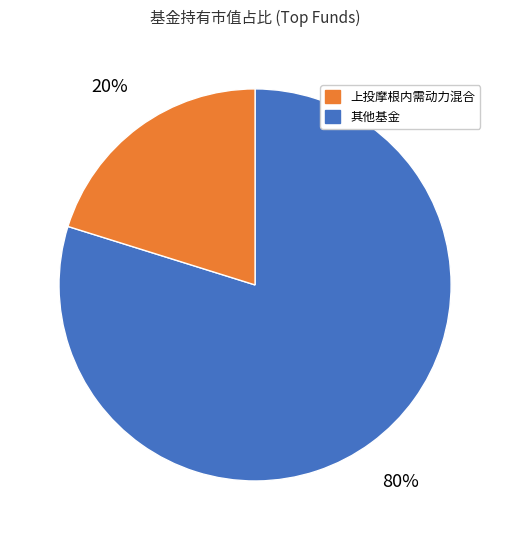

To the nearest percent, what is the difference between the largest and smallest slice percentages?

60%